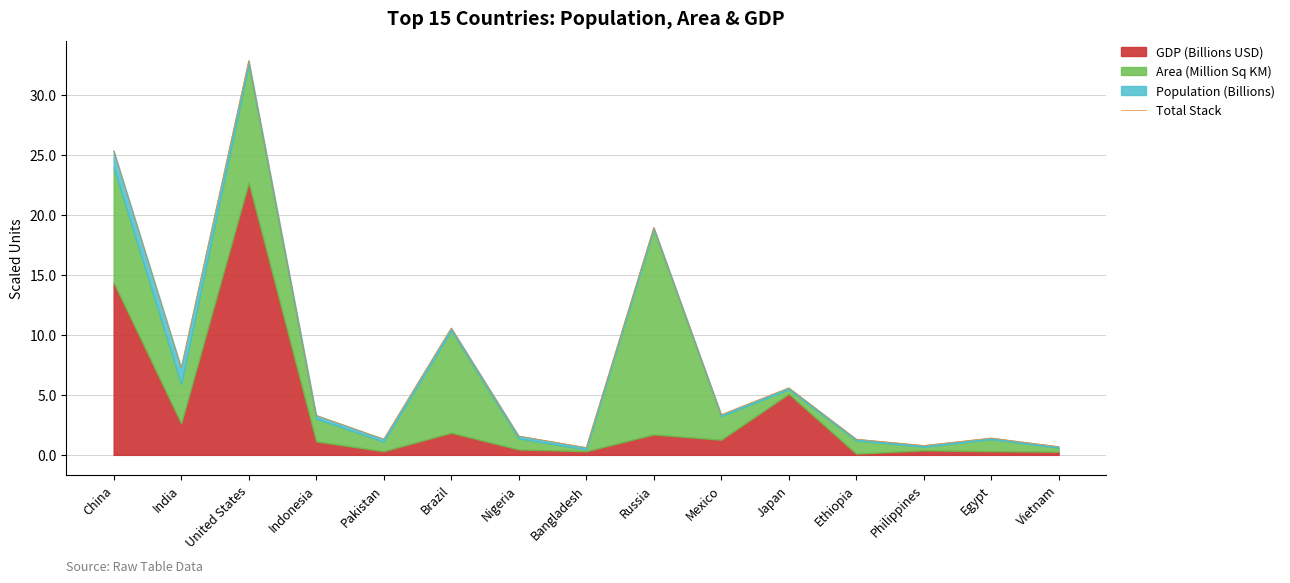

Reading right to left, extract all data points from this chart.

Vietnam=0.7	Egypt=1.4	Philippines=0.8	Ethiopia=1.3	Japan=5.6	Mexico=3.3	Russia=18.9	Bangladesh=0.6	Nigeria=1.6	Brazil=10.6	Pakistan=1.3	Indonesia=3.3	United States=32.8	India=7.3	China=25.3